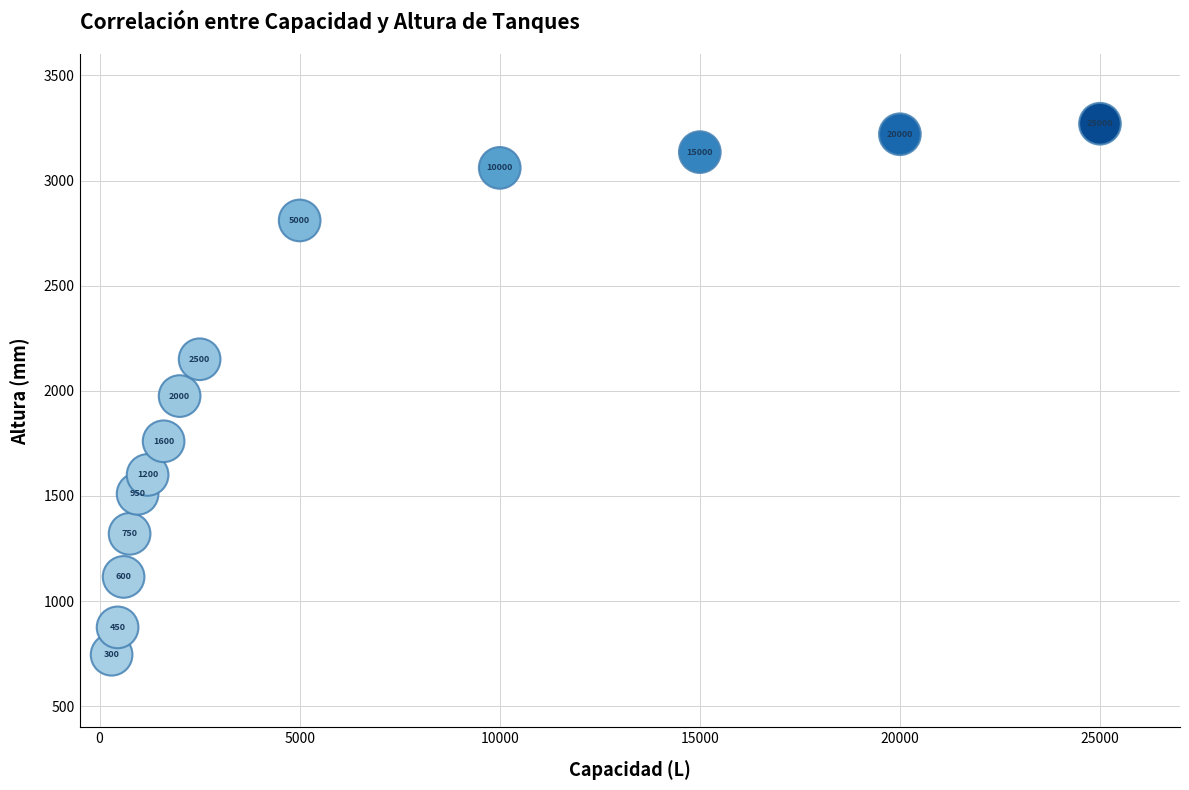

What is the range of Y values (max minus min)?

2525